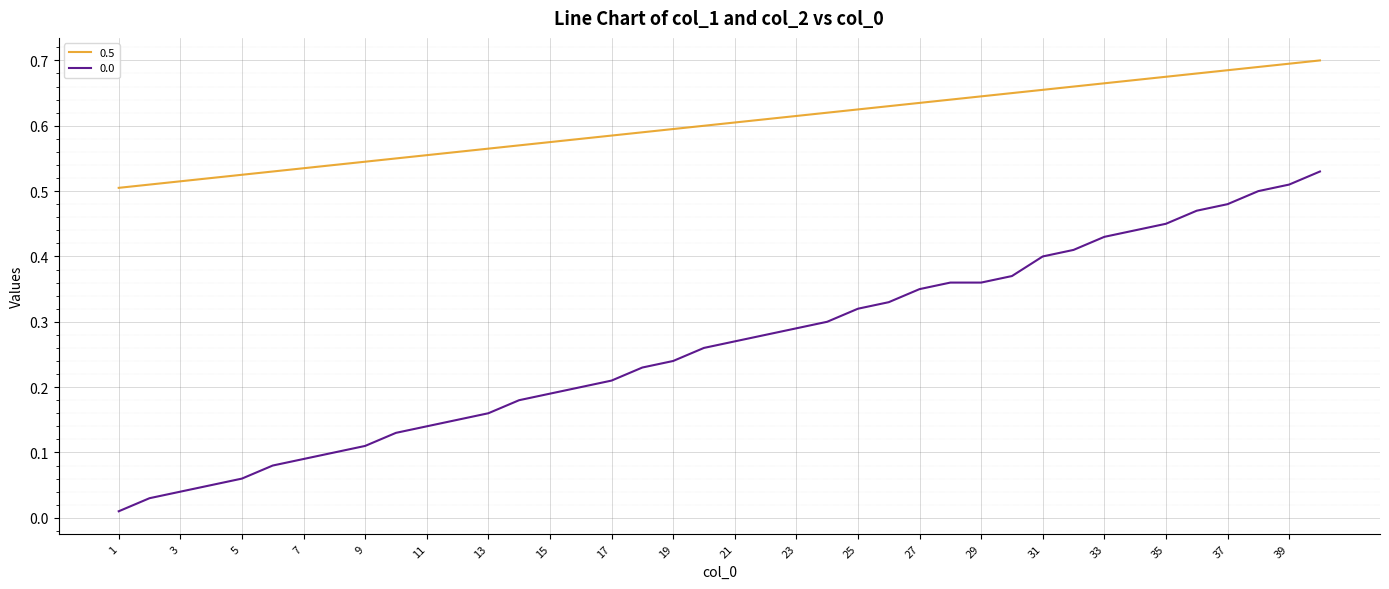

True or false: 0.0 and 0.5 cross at least once.

False